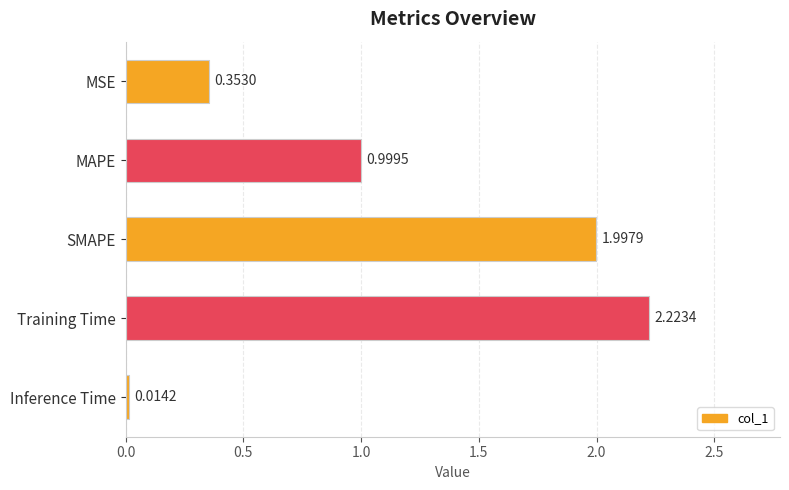

What is the label of the 4th bar from the bottom?

MAPE